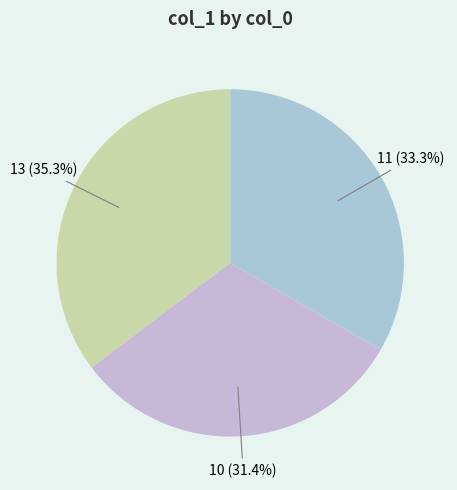

Count the number of slices in the pie.

3